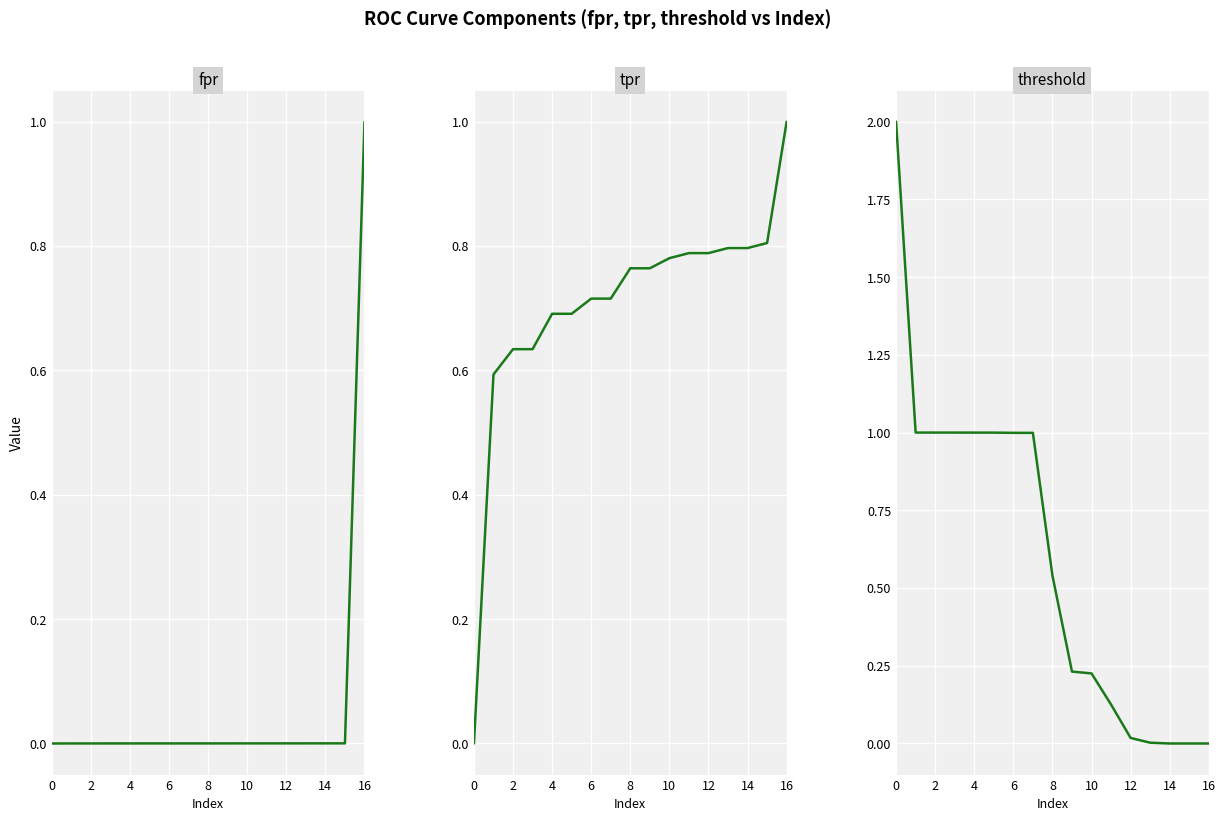

How many positive values does the tpr series have?

16